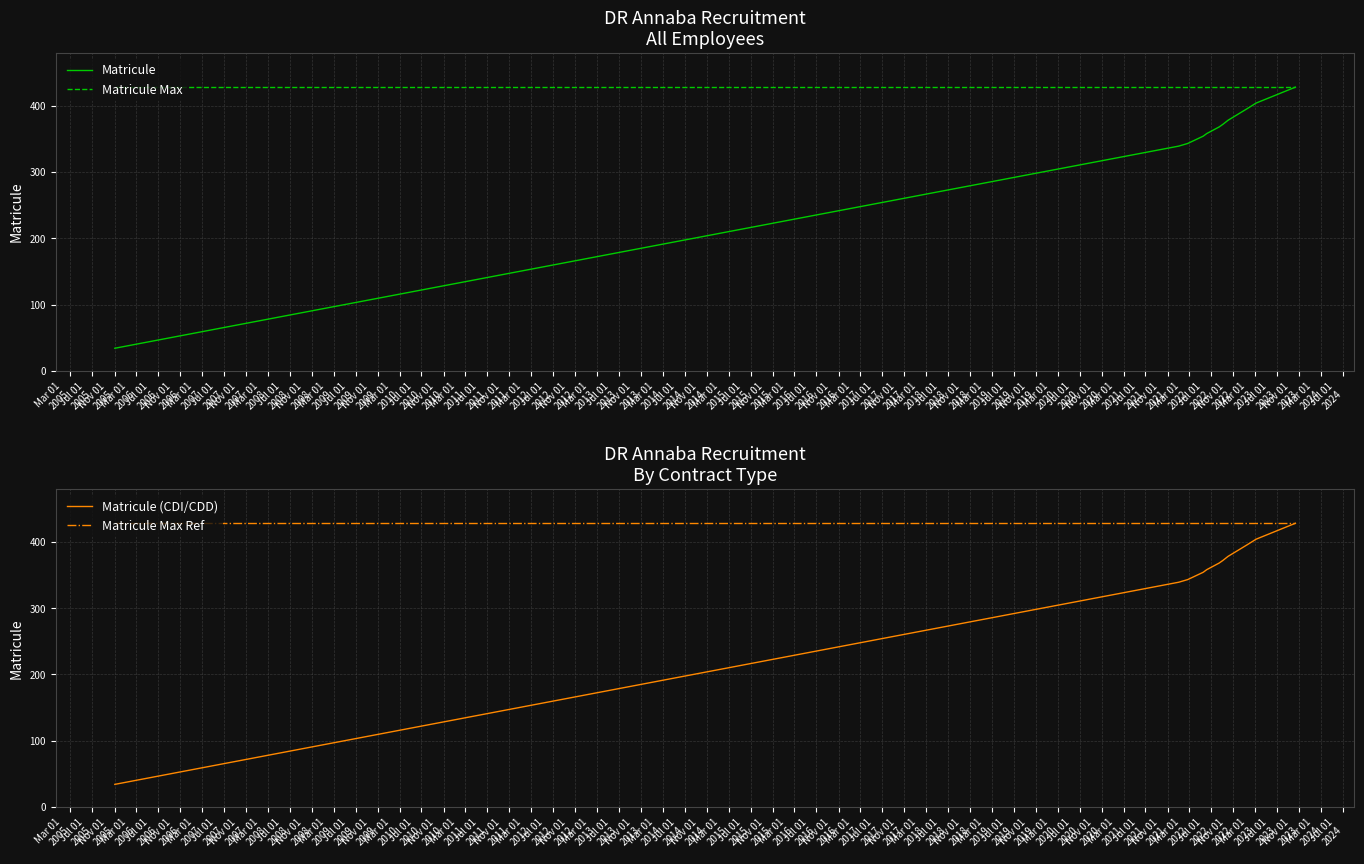

How many lines are shown in the chart?

4